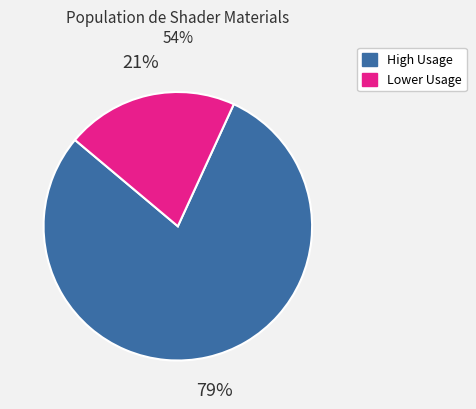

The Lower Usage slice represents 21% of the pie. True or false?

True